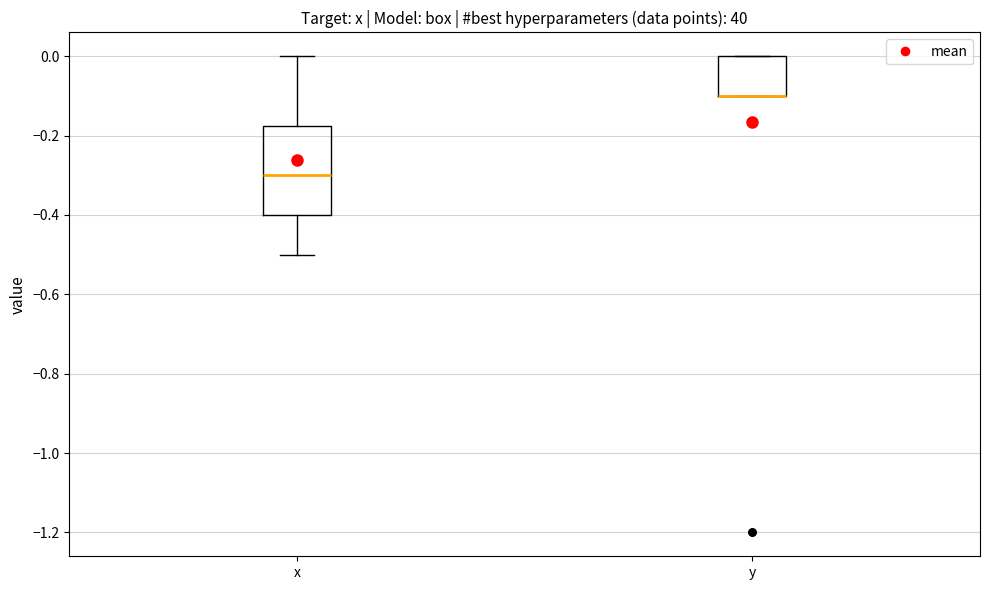

Reading left to right, read every box against the y-axis: the position of its median line, the range the box covers, and the ends of its whiskers. The values are not printed on the chart, so give them approximately, as read against the axis.

x: median -0.30, box -0.40 to -0.18, whiskers -0.50 to 0.00
y: median -0.10 (drawn on the box's lower edge), box -0.10 to 0.00, whiskers -0.10 to 0.00